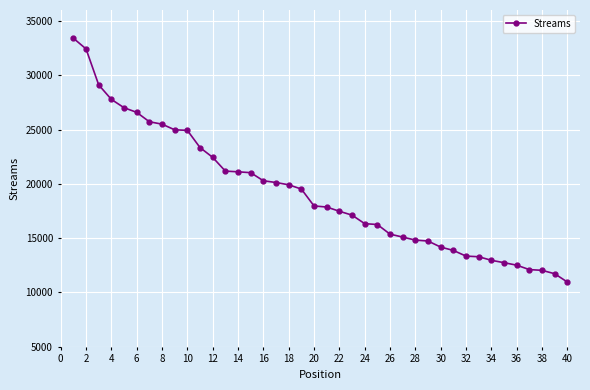

What is the sum of all values?

769098